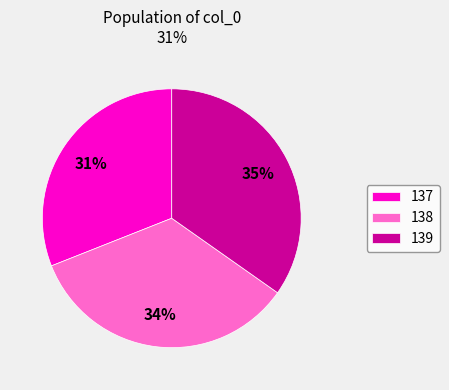

Does any single category account for the majority?

No